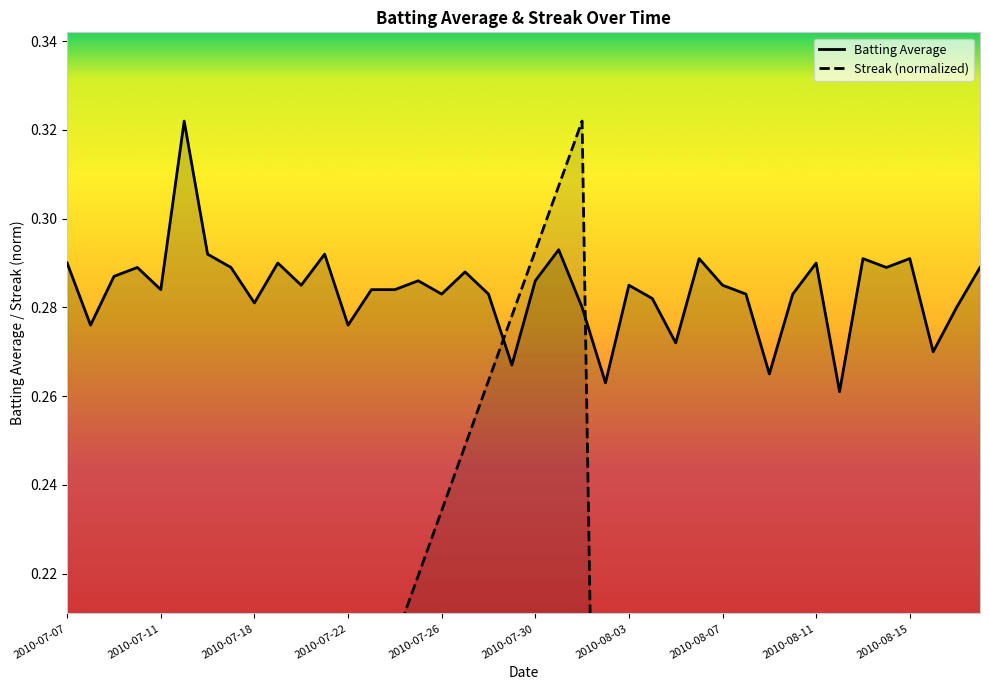

What is the sum of all Batting Average values?

11.4